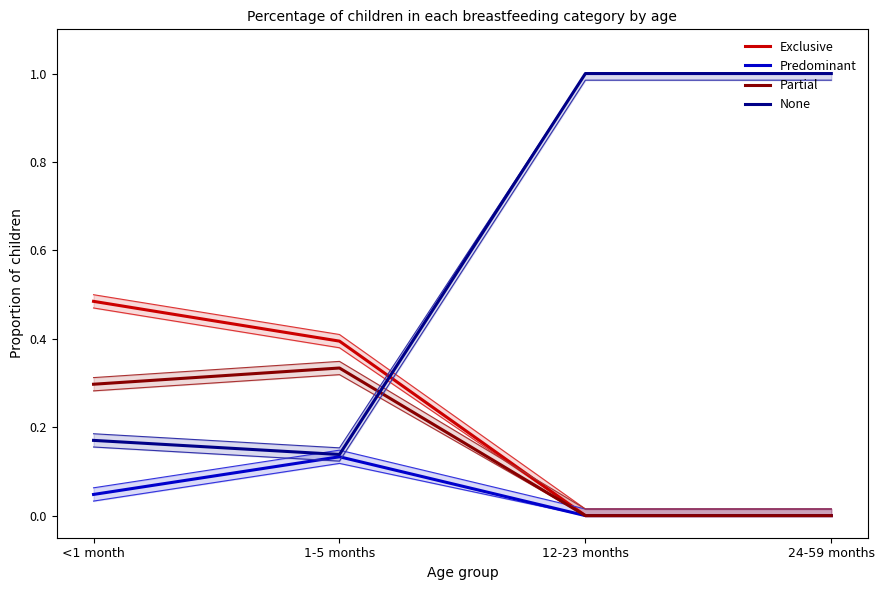

Reading left to right, what are all the values shown in this chart?

Exclusive: <1 month=0.5	1-5 months=0.4	12-23 months=0.0	24-59 months=0.0
Predominant: <1 month=0.0	1-5 months=0.1	12-23 months=0.0	24-59 months=0.0
Partial: <1 month=0.3	1-5 months=0.3	12-23 months=0.0	24-59 months=0.0
None: <1 month=0.2	1-5 months=0.1	12-23 months=1.0	24-59 months=1.0